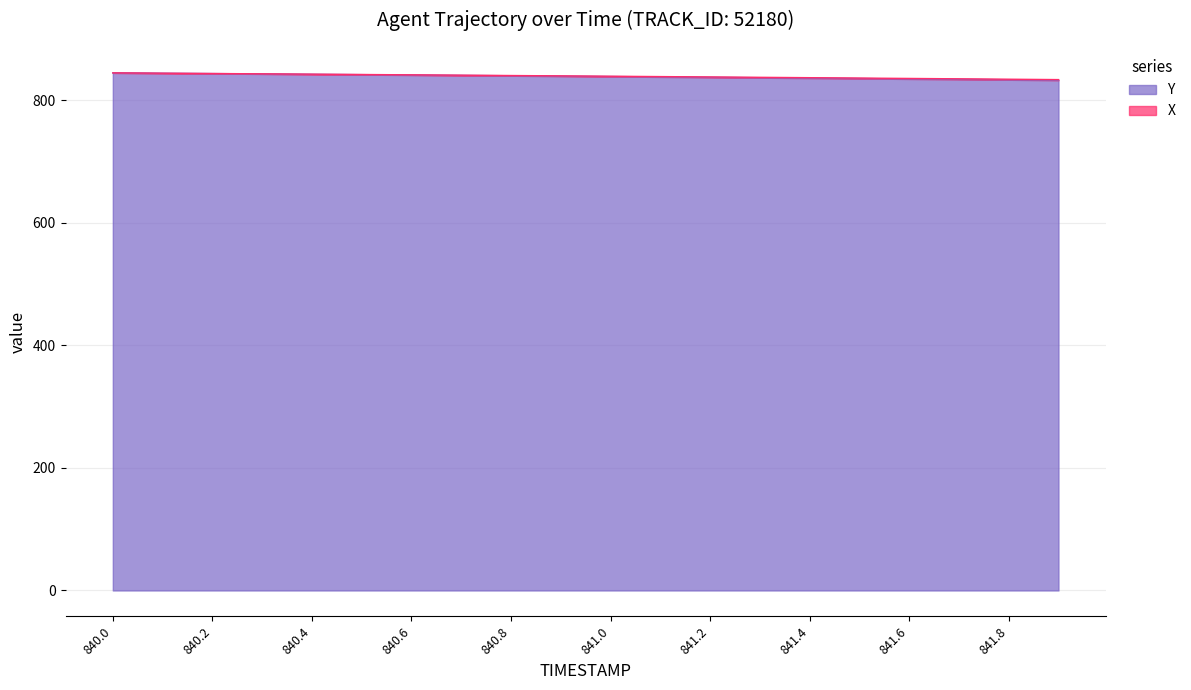

What is the difference between the maximum and minimum values in the X series?

12.0